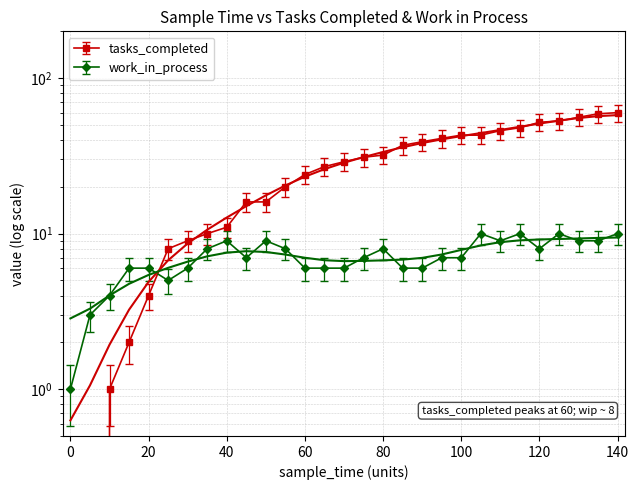

How many lines are shown in the chart?

2